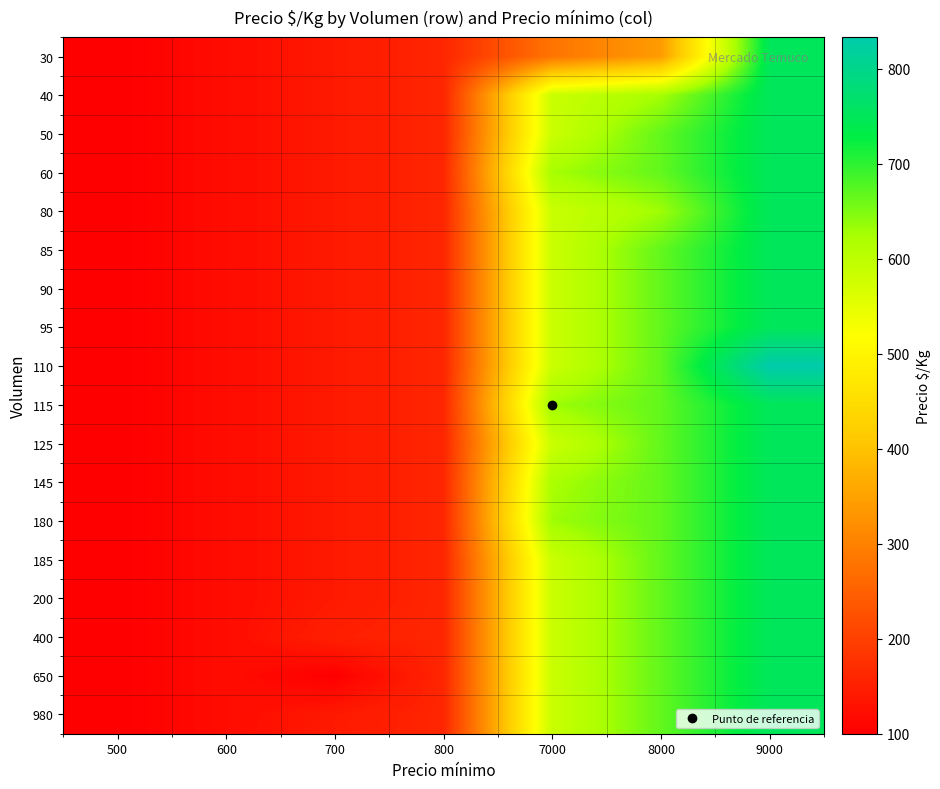

Between 9000 and 500, which is larger?

9000